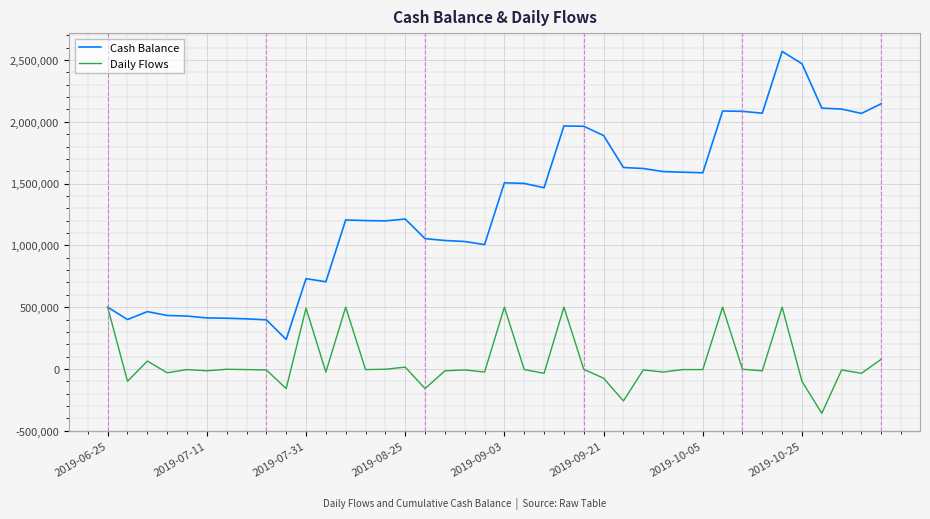

Which series has the largest total across all categories?

Cash Balance